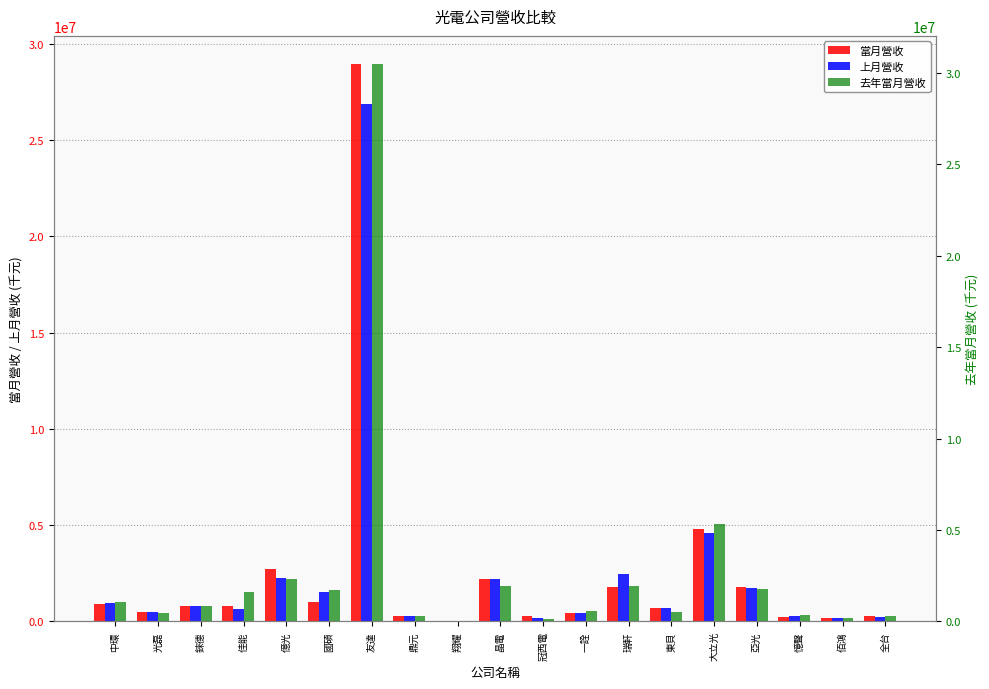

List the series in order of their overall mean, lowest first.

上月營收, 當月營收, 去年當月營收